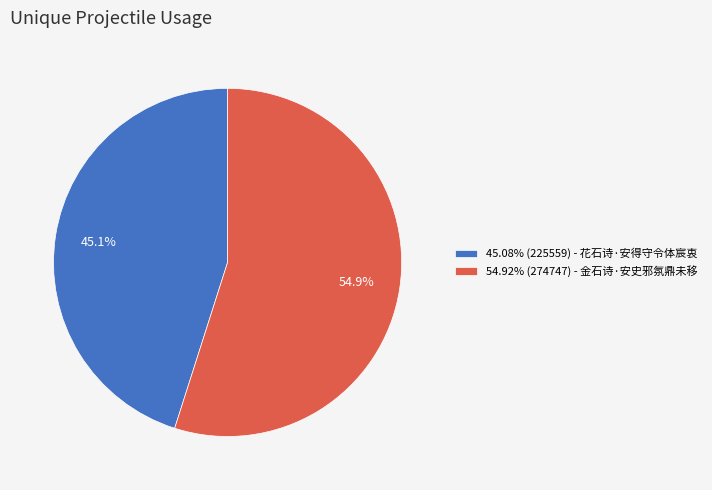

Approximately how many times larger is the value at 45.08% (225559) - 花石诗·安得守令体宸衷 compared to 54.92% (274747) - 金石诗·安史邪氛鼎未移?

0.8